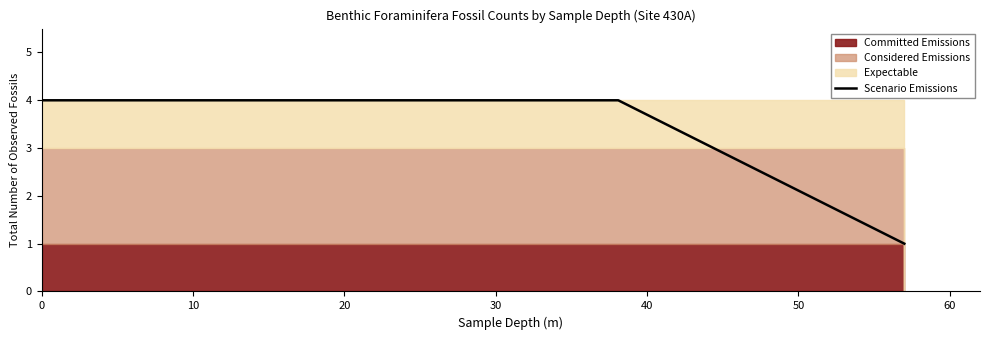

Does the chart have visible grid lines?

No